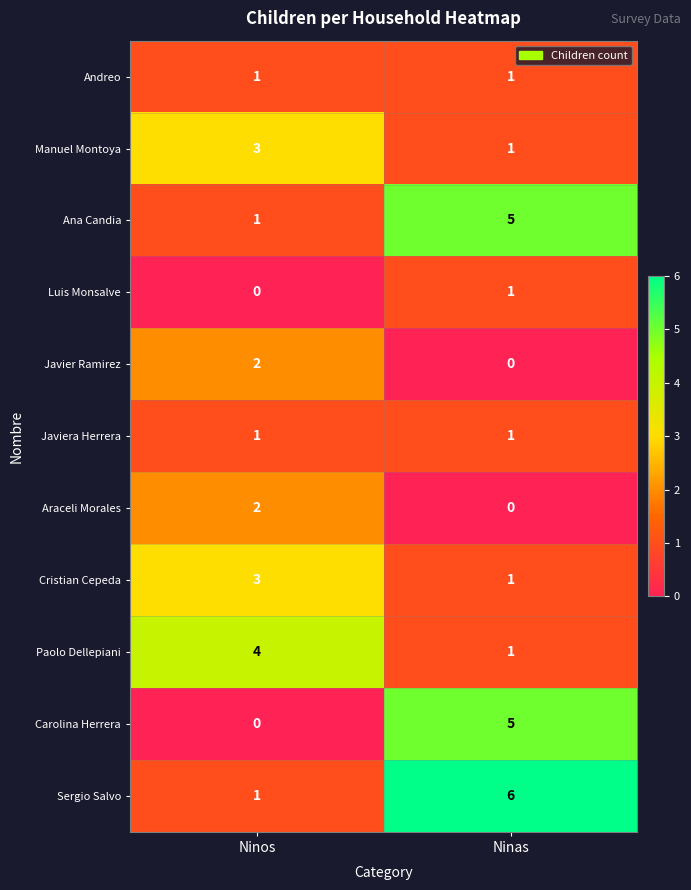

How many categories are shown in the chart?

2